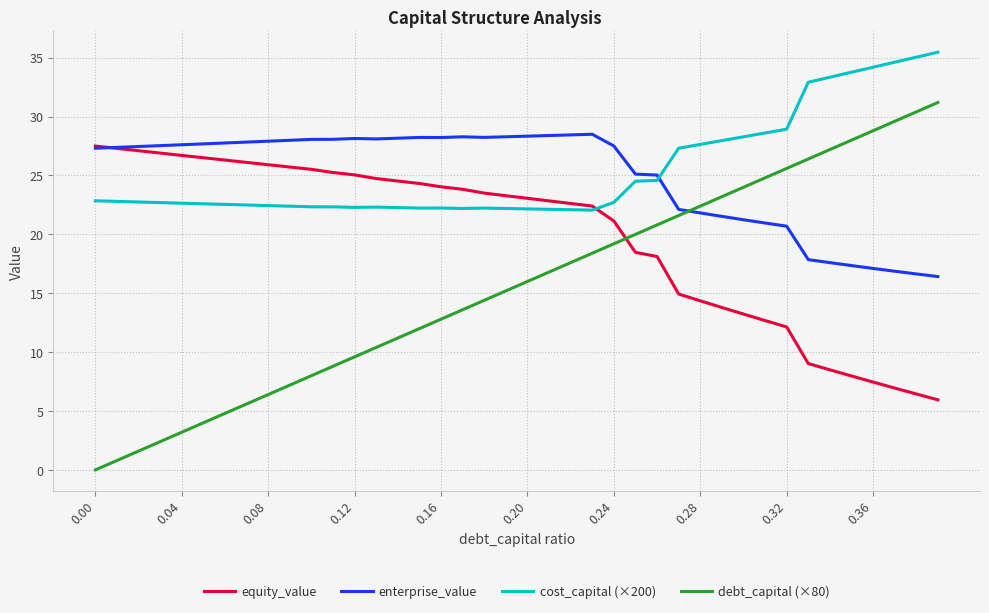

Which series has the largest range (max minus min)?

debt_capital (×80)